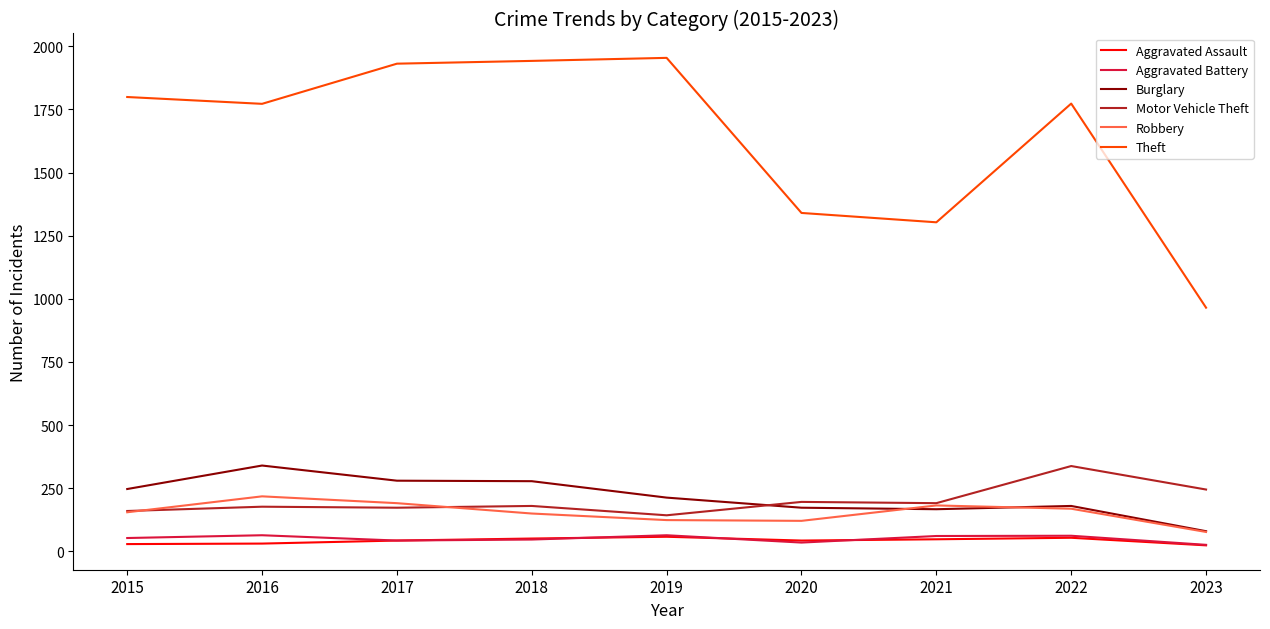

How many categories are shown in the chart?

9